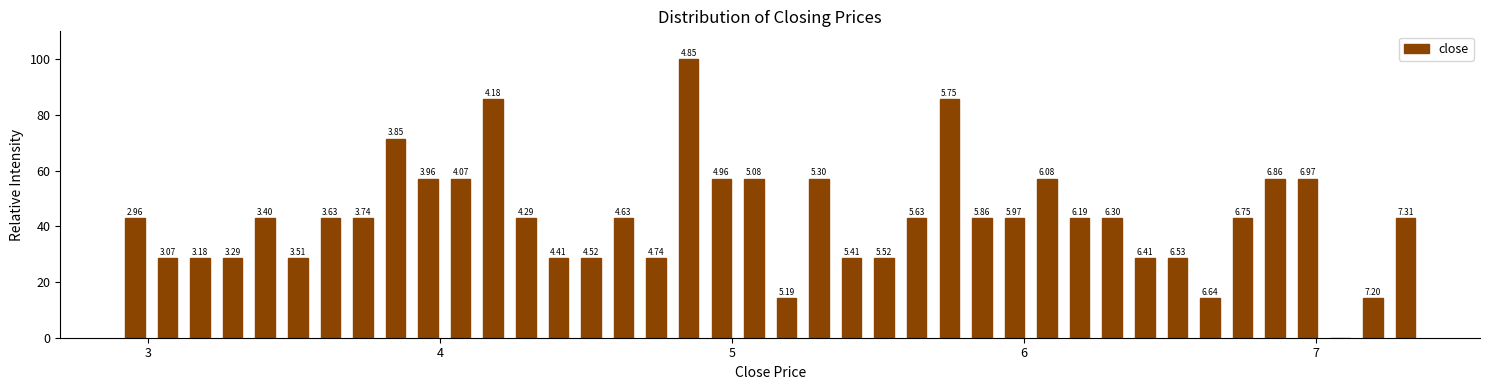

Around what value on the x-axis is the tallest bar? Give the approximate position of its centre, as read against the axis.

4.9